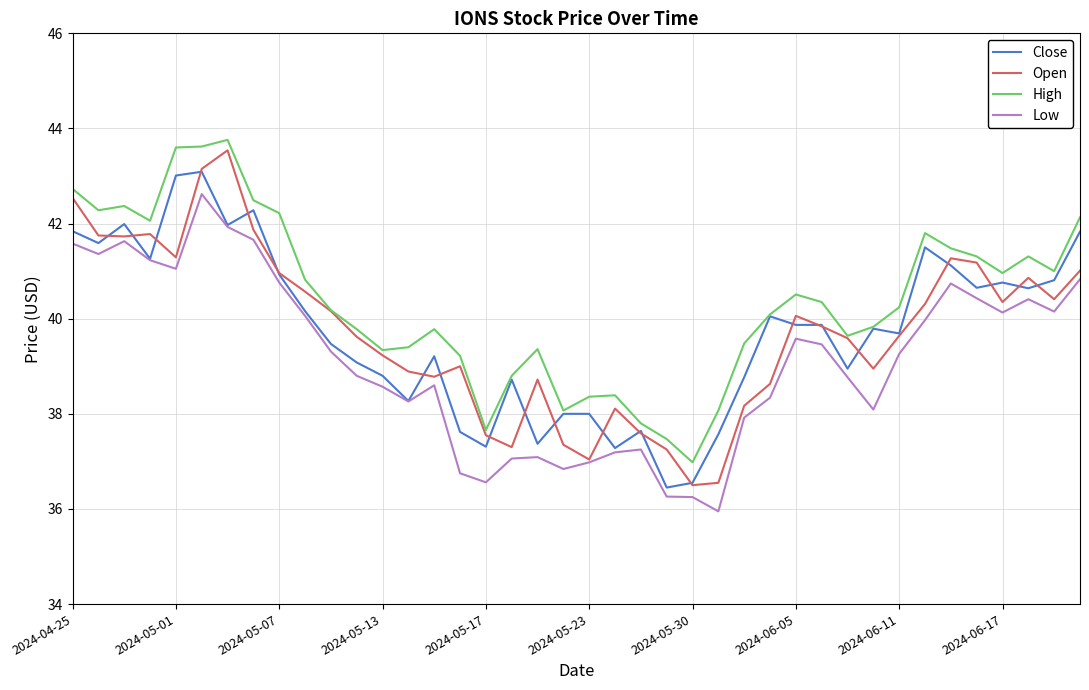

Which series has the largest total across all categories?

High